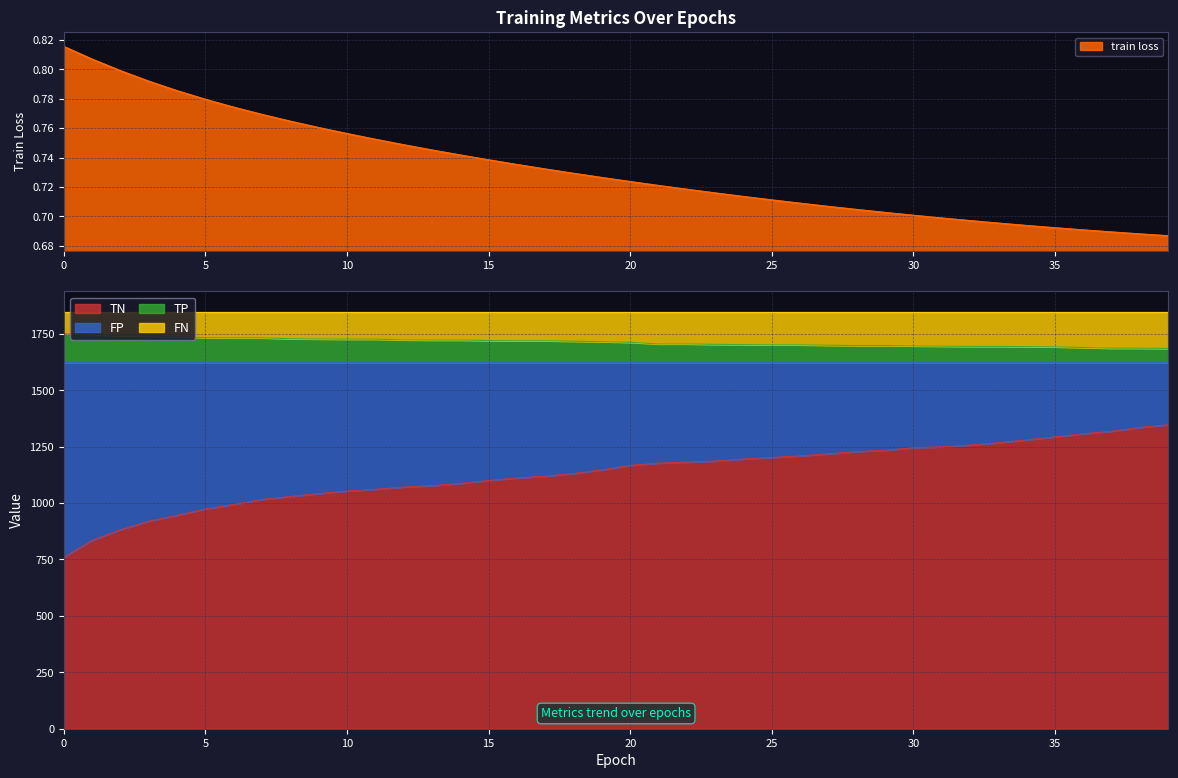

True or false: TP has more than 1 points higher than both neighbors.

False